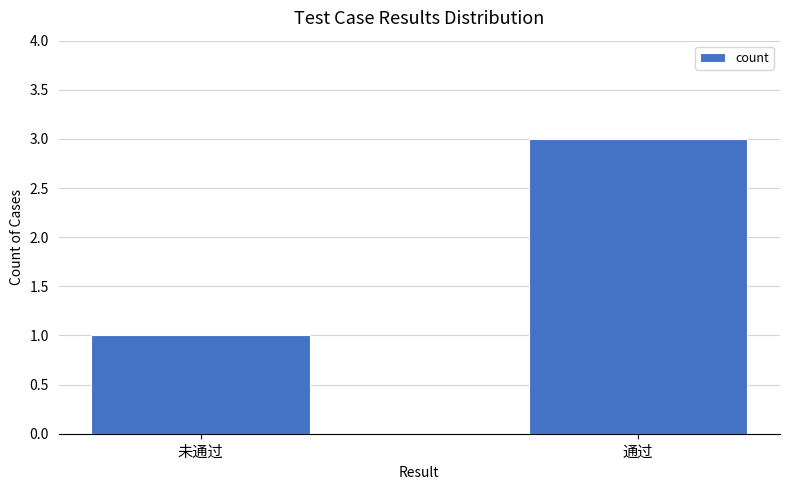

What value does the data have at 未通过?

1